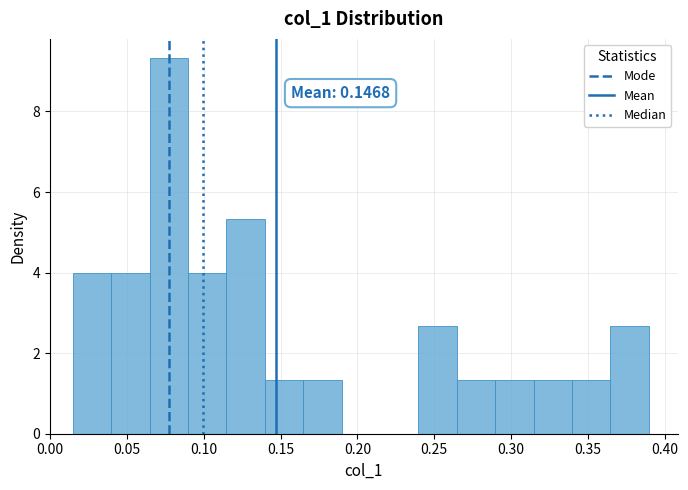

Over which range of the x-axis is the bar tallest?

0.065 to 0.090